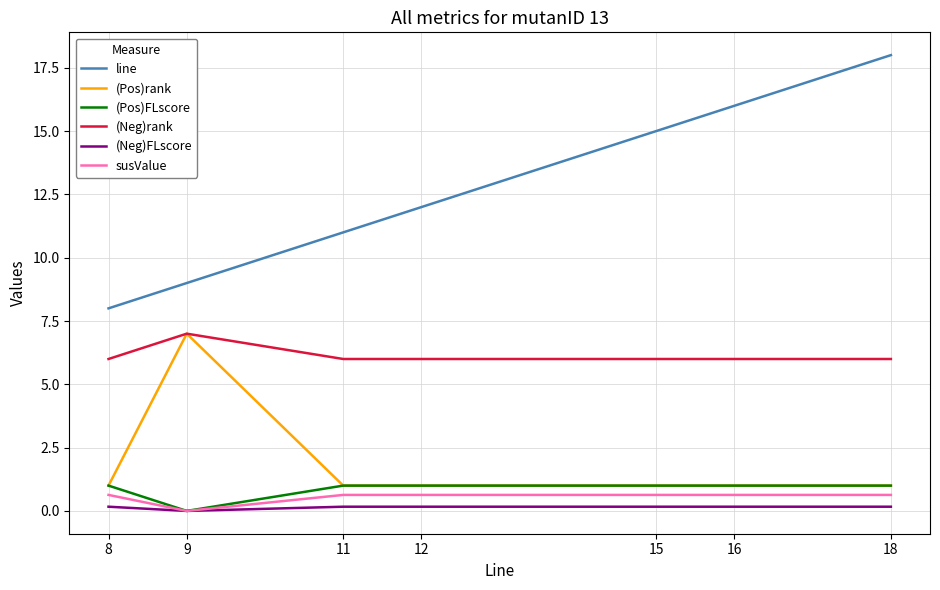

Is it true that line equals 26.0 at 16?

False